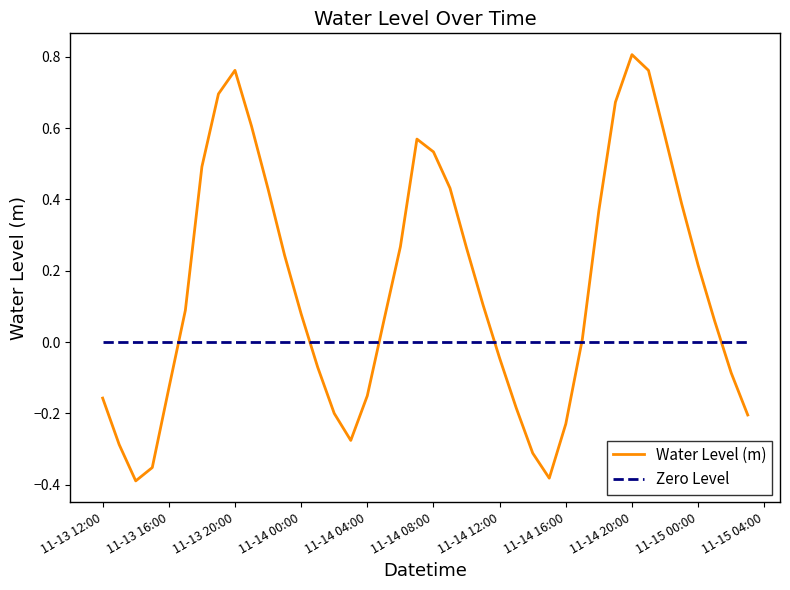

Reading left to right, what are all the values shown in this chart?

-0.2	-0.3	-0.4	-0.4	-0.1	0.1	0.5	0.7	0.8	0.6	0.4	0.2	0.1	-0.1	-0.2	-0.3	-0.2	0.1	0.3	0.6	0.5	0.4	0.3	0.1	-0.0	-0.2	-0.3	-0.4	-0.2	0.0	0.4	0.7	0.8	0.8	0.6	0.4	0.2	0.1	-0.1	-0.2